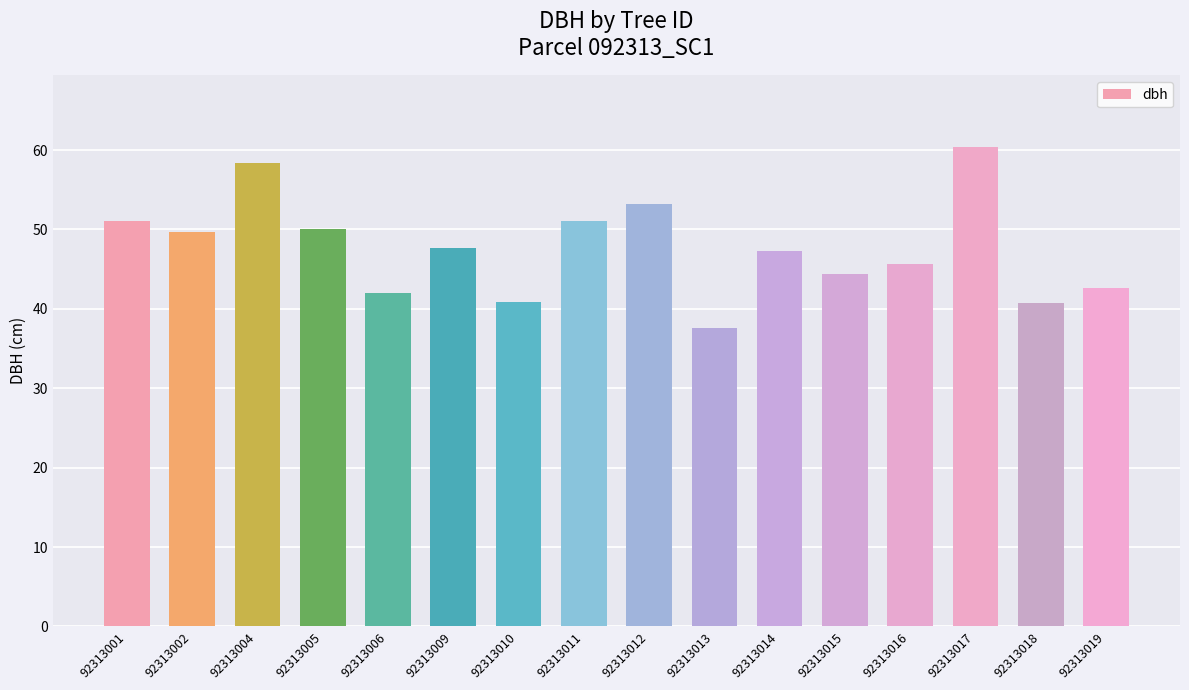

What is the change in value from 92313009 to 92313011?

+3.4